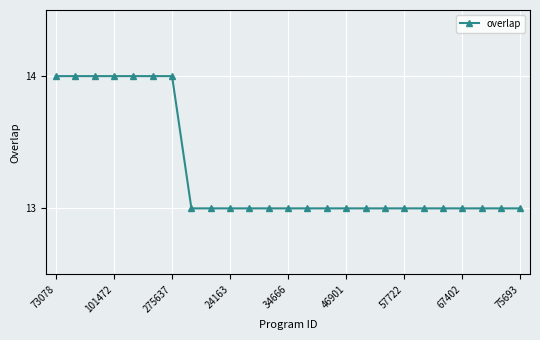

How many values are between 13 and 14?

25